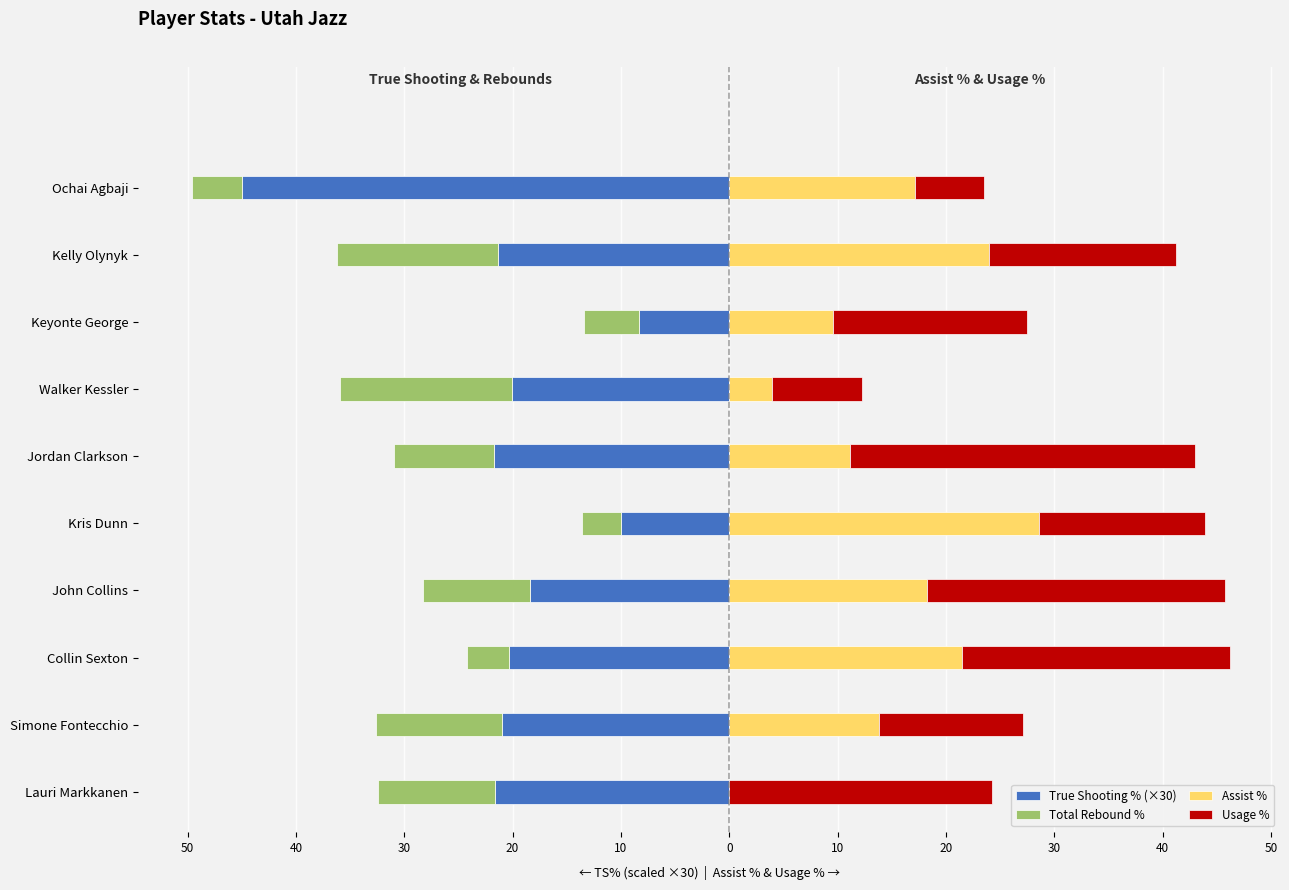

What is the approximate value of Total Rebound % at 10?

-15.9